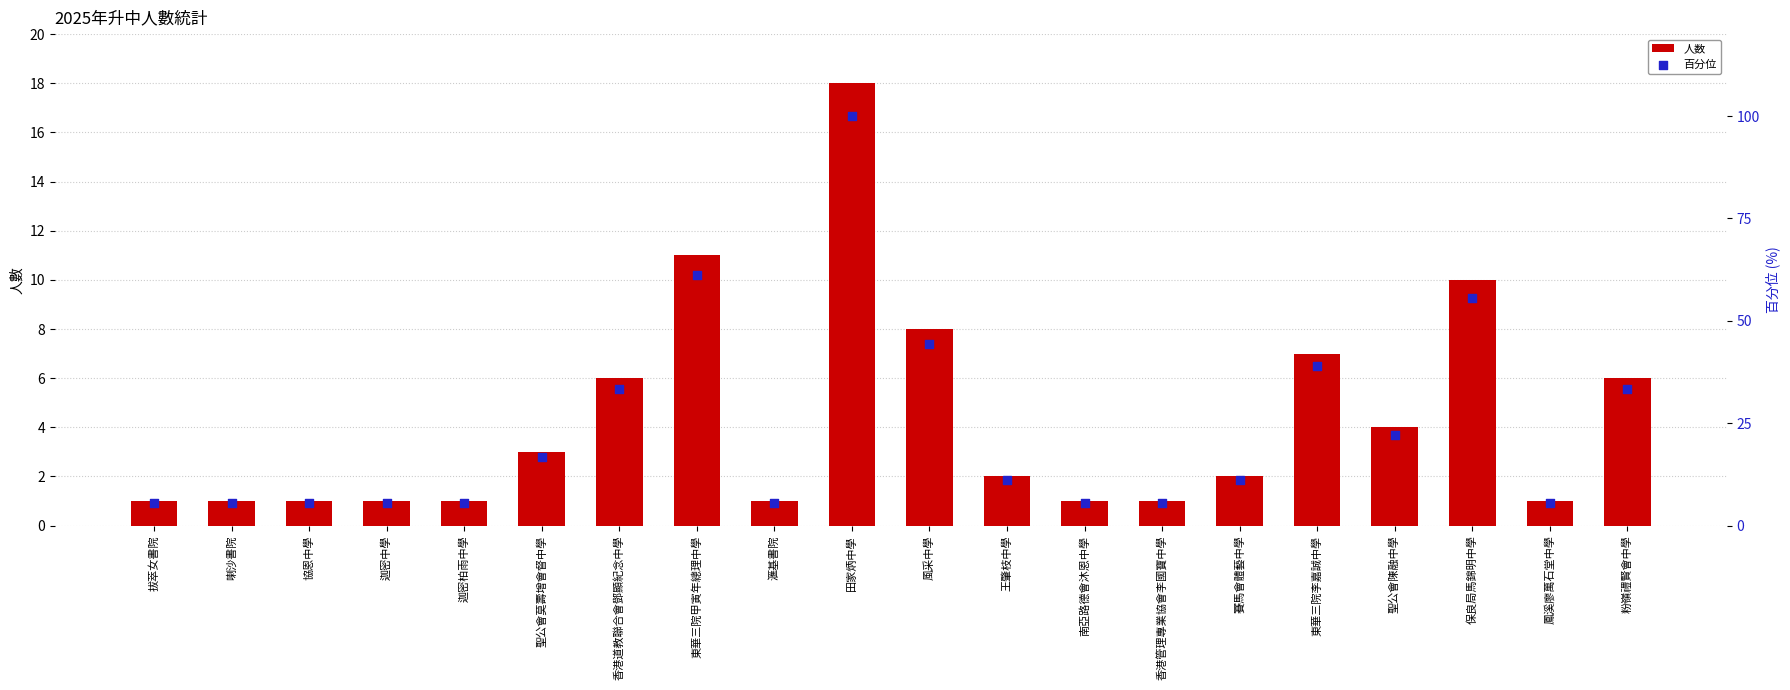

What are all the series names shown in the legend?

人数, 百分位